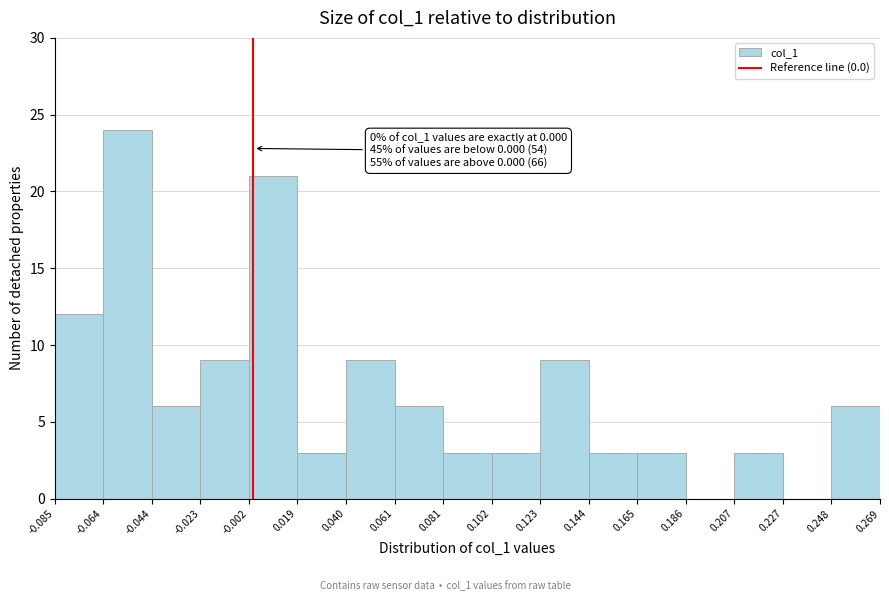

Over which range of the x-axis is the bar tallest?

-0.064 to -0.044